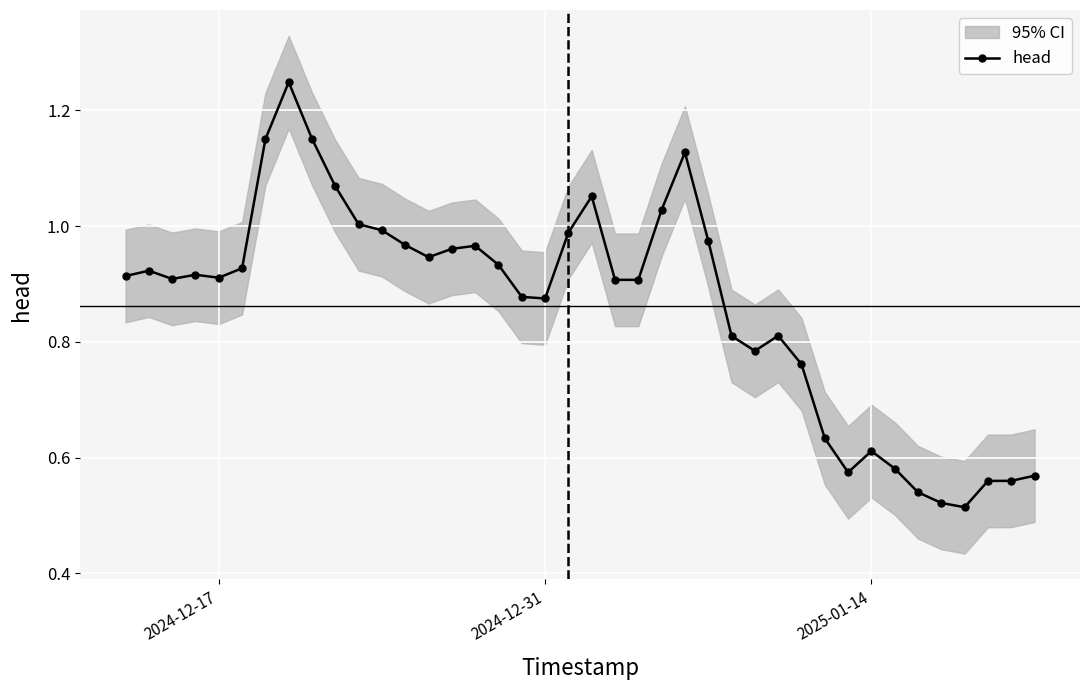

What is the difference between the maximum and second lowest values?

0.7